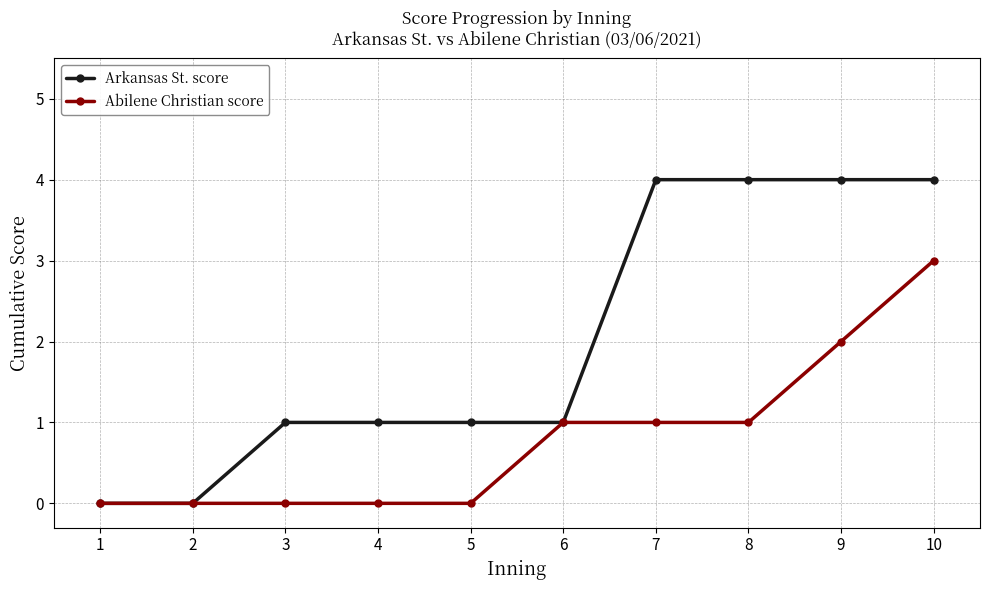

What is the value of the Arkansas St. score point at the 7th from the left?

4